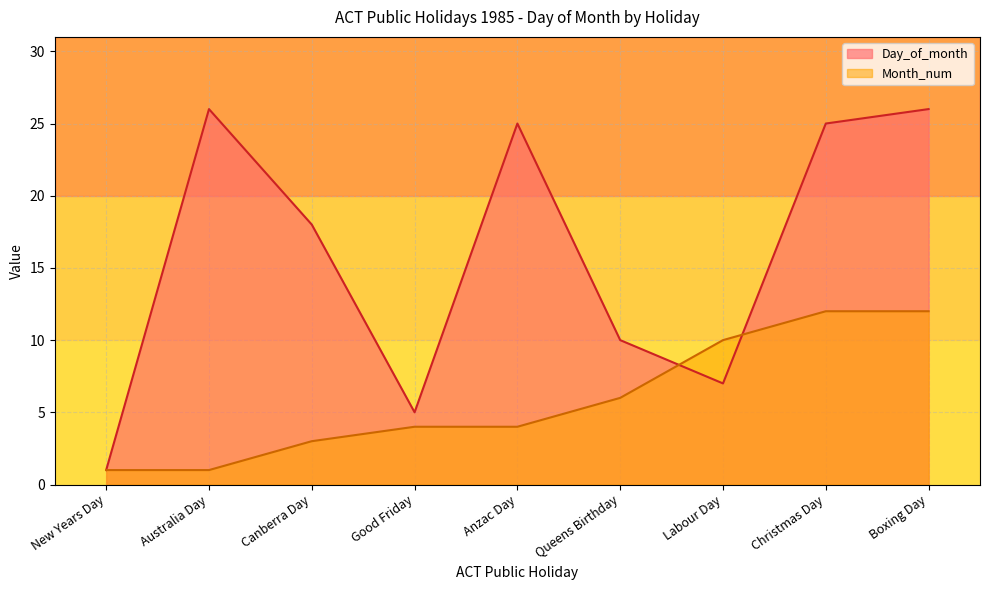

What is the label of the 2nd point from the left?

Australia Day